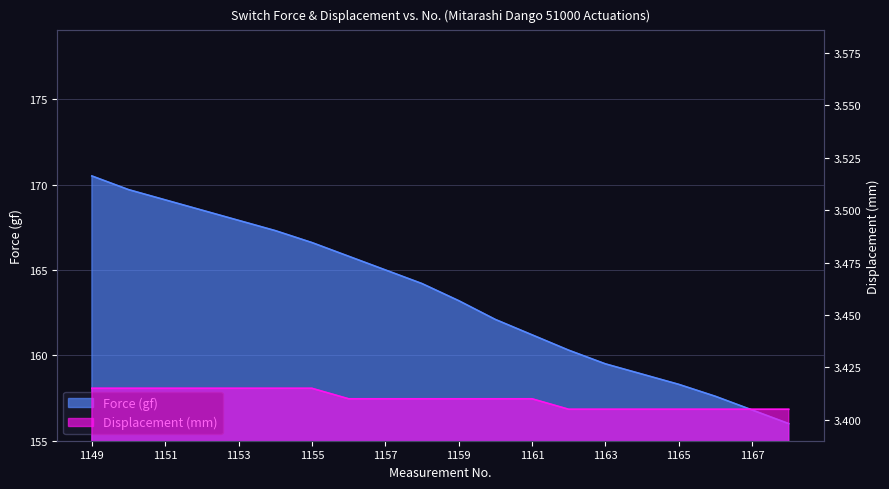

Rank the series by their maximum value, from lowest to highest.

Displacement (mm), Force (gf)